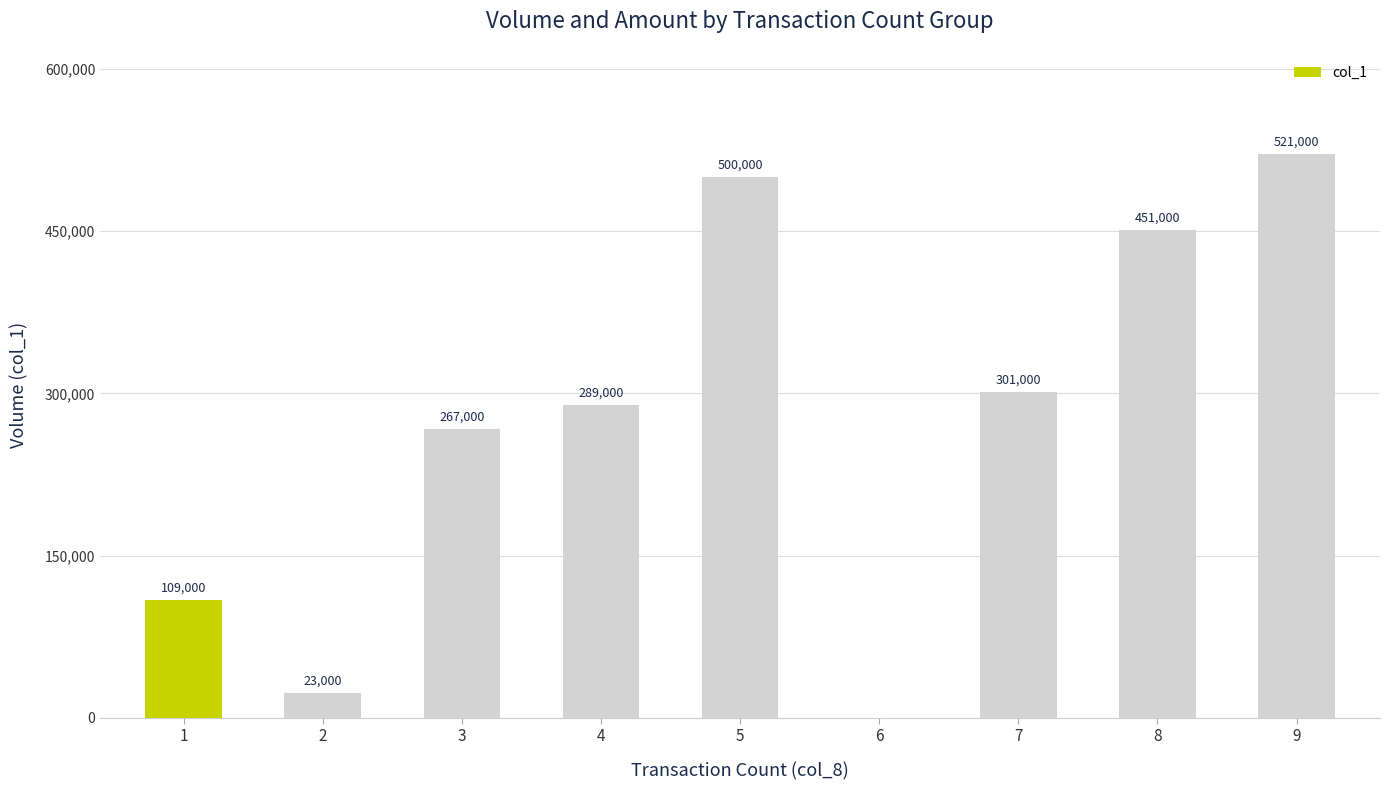

What is the sum of all values?

2461000